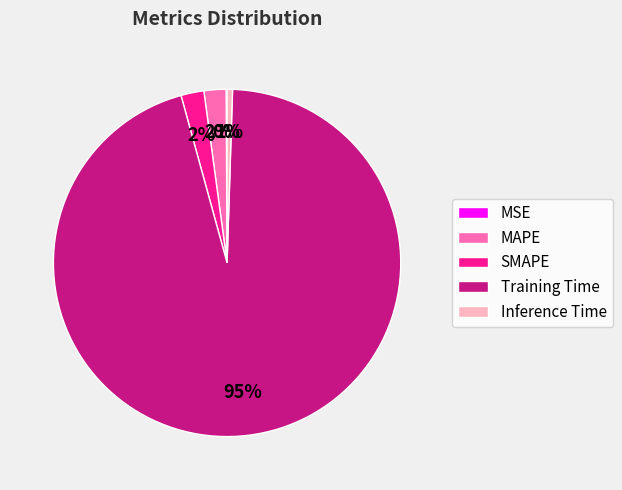

Is it true that SMAPE is 2% of the pie?

True